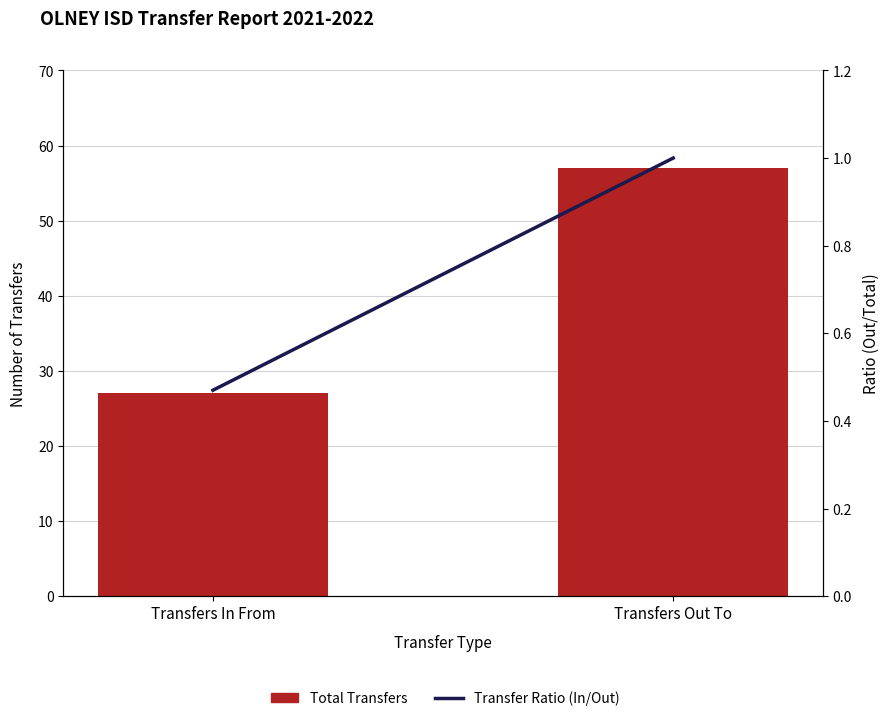

Does the chart contain stacked bars?

No